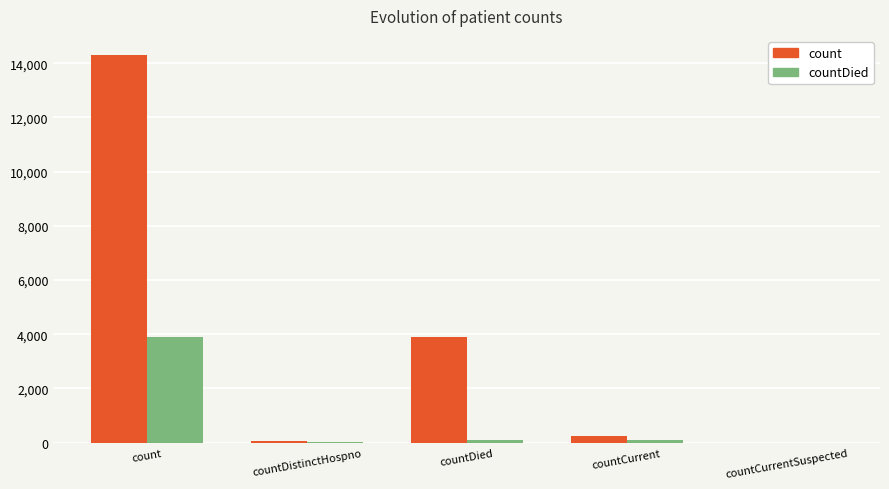

At which label is count closest to 7145?

countDied